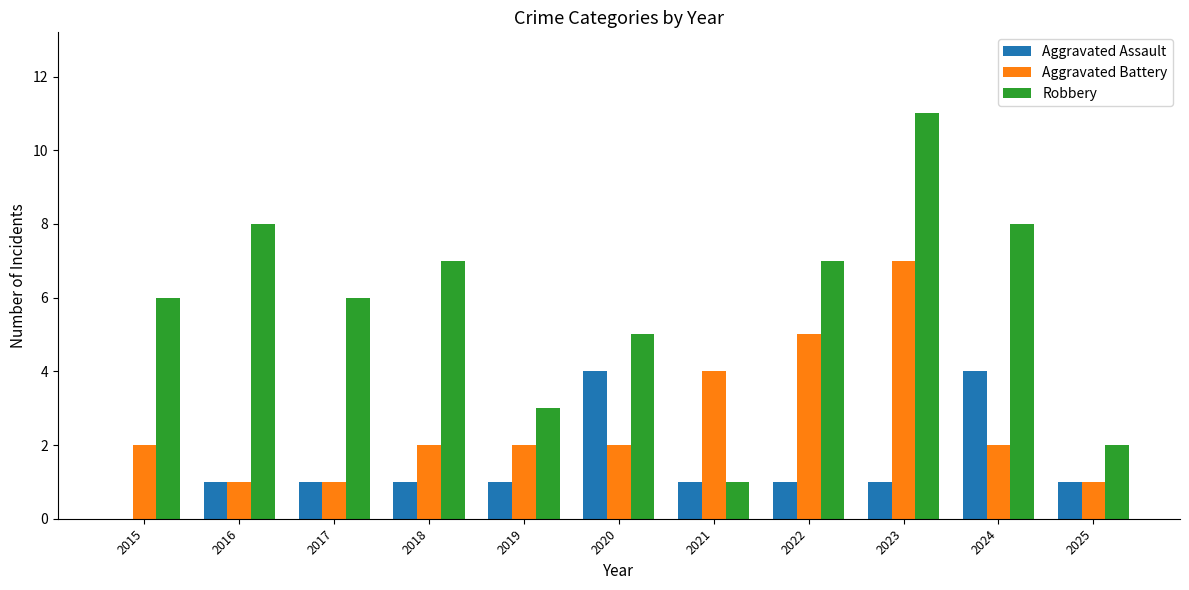

What is the sum of the Robbery values at 2017 and 2016?

14